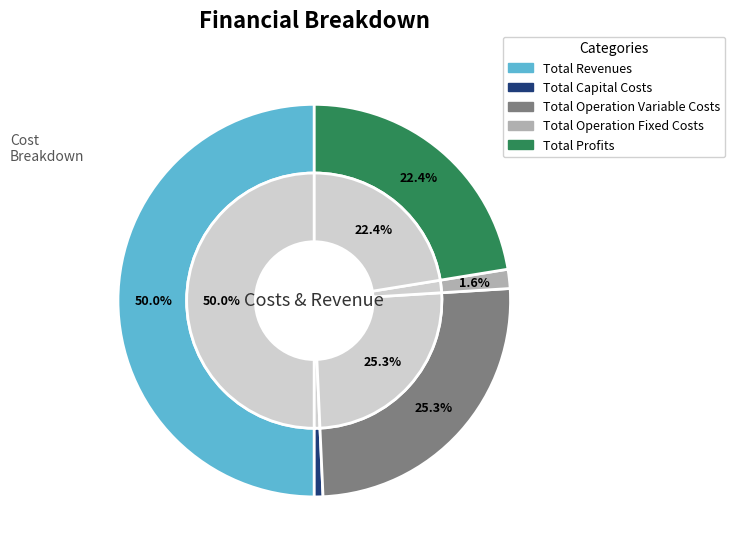

Rank the categories by value from lowest to highest.

Total Capital Costs, Total Operation Fixed Costs, Total Profits, Total Operation Variable Costs, Total Revenues